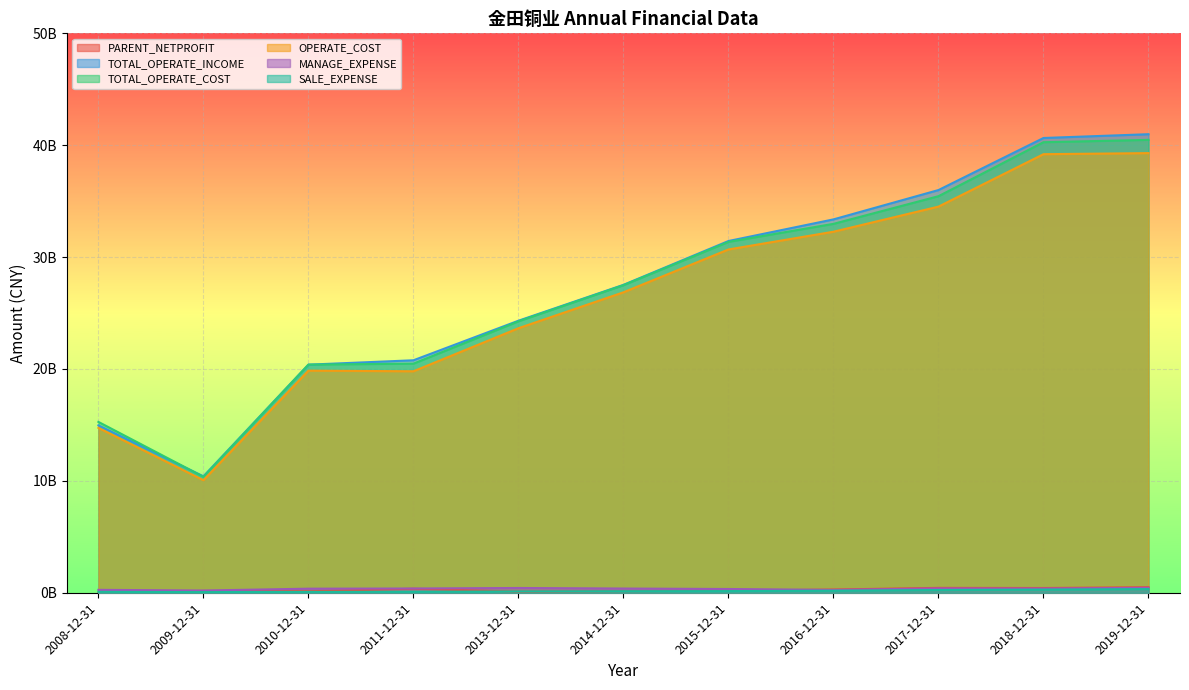

The PARENT_NETPROFIT series shows 185987836.8 at 2010-12-31. True or false?

False